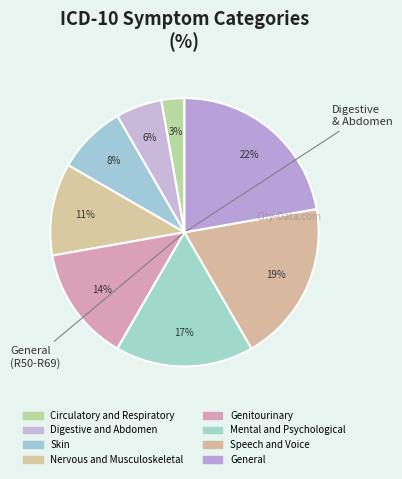

Combined, do Circulatory and Respiratory and Skin account for over 50%?

No